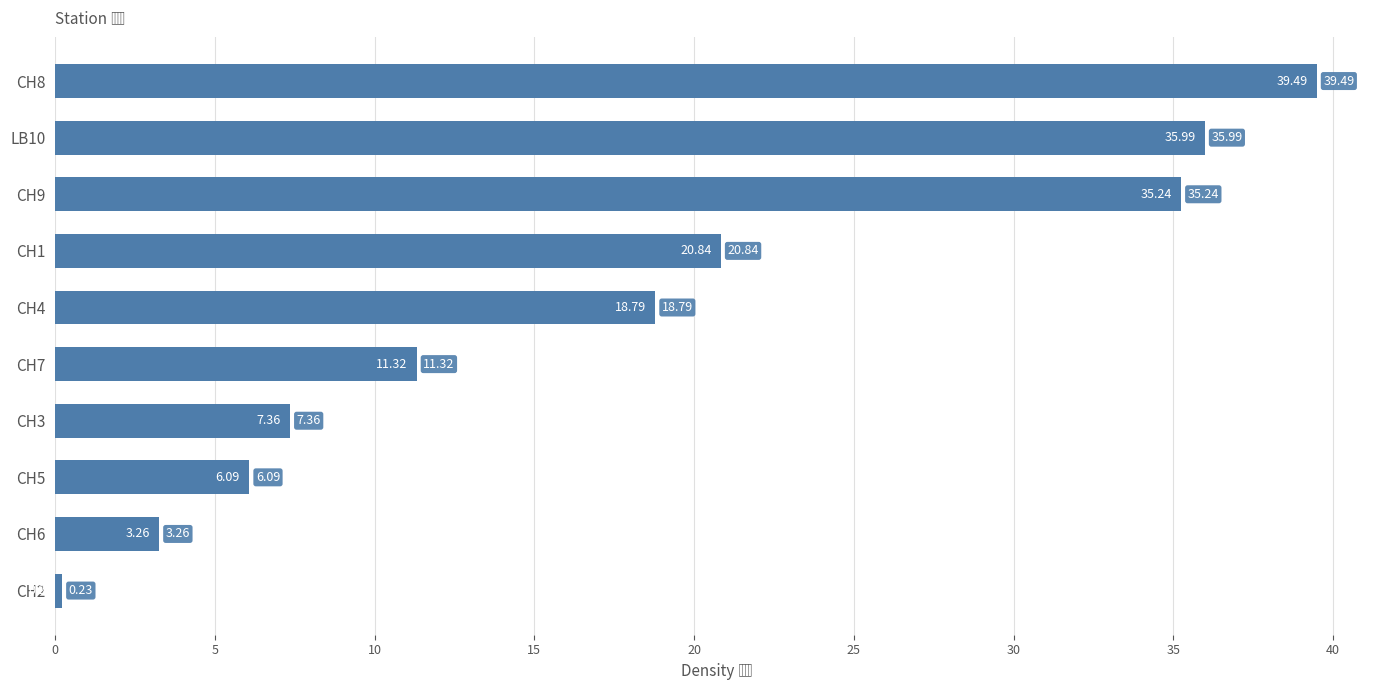

What is the change in value from CH9 to CH6?

-32.0